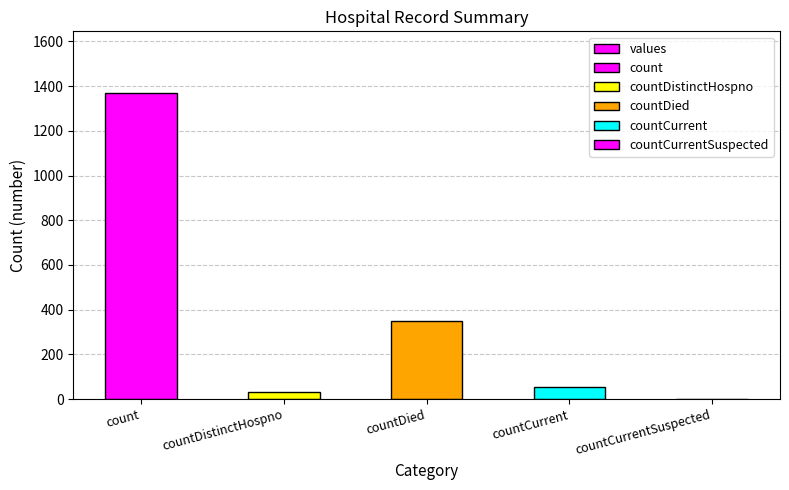

At which label is the value closest to 685?

countDied